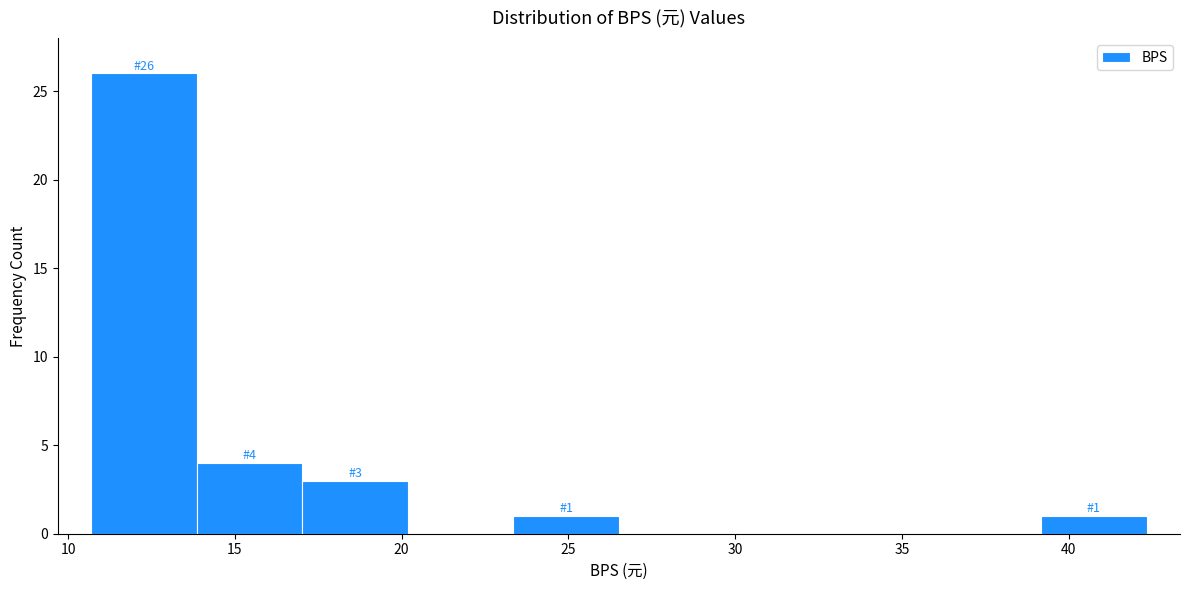

Over which range of the x-axis is the bar tallest?

10.5 to 14.0